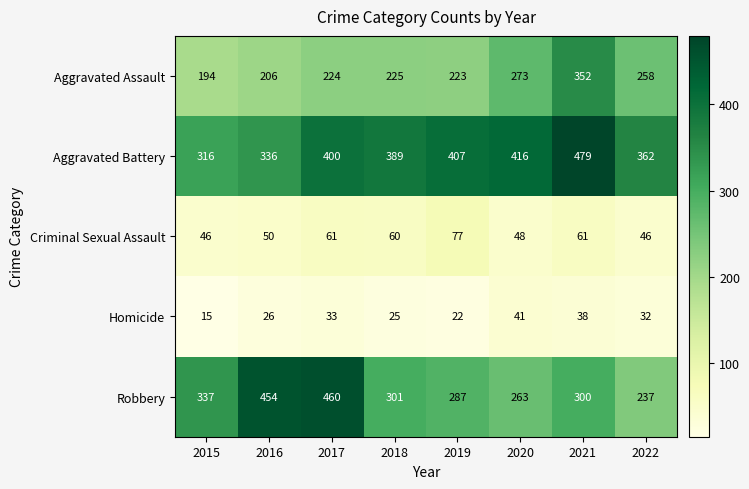

What is the sum of the Criminal Sexual Assault values at 2016 and 2022?

96